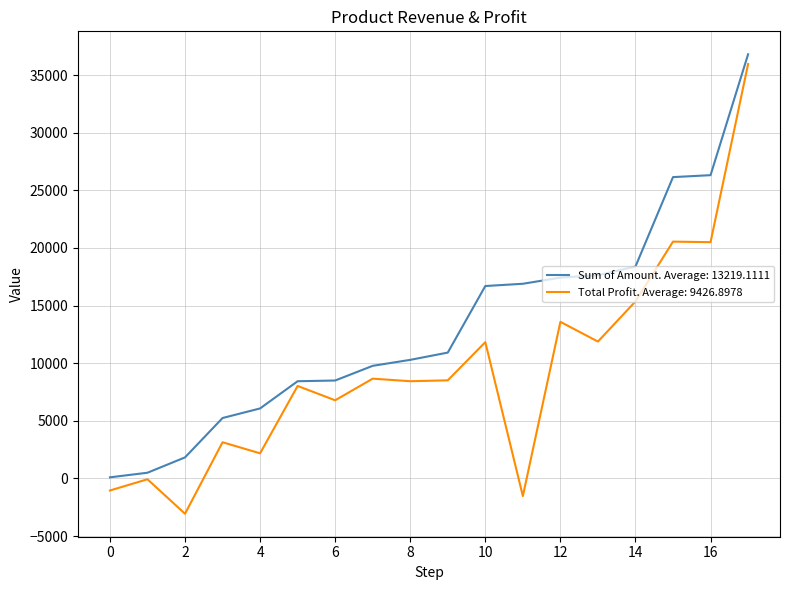

List the series in order of their overall mean, lowest first.

Total Profit. Average: 9426.8978, Sum of Amount. Average: 13219.1111